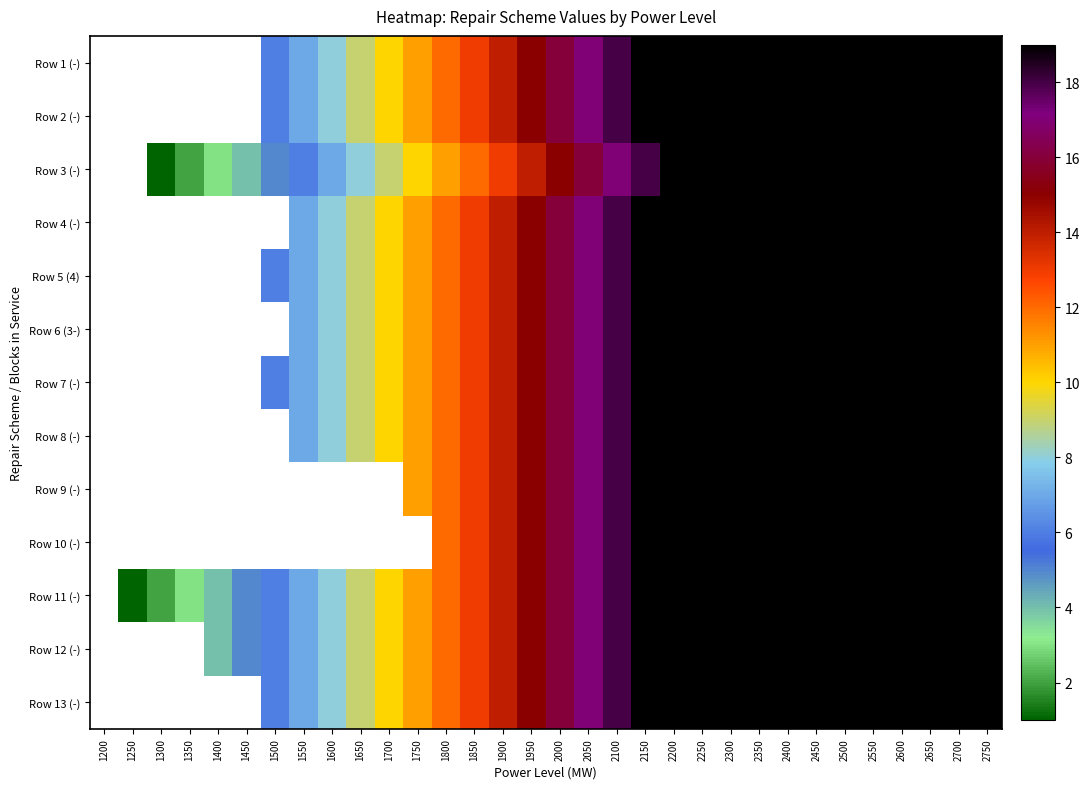

Which label corresponds to the largest value in the chart?

2150